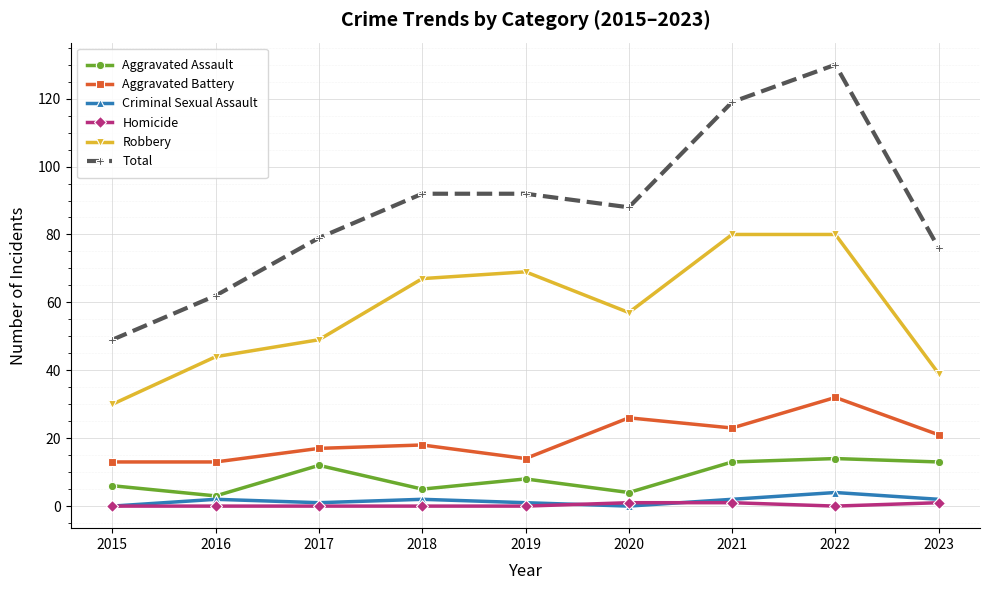

True or false: Total and Criminal Sexual Assault intersect in this chart.

False